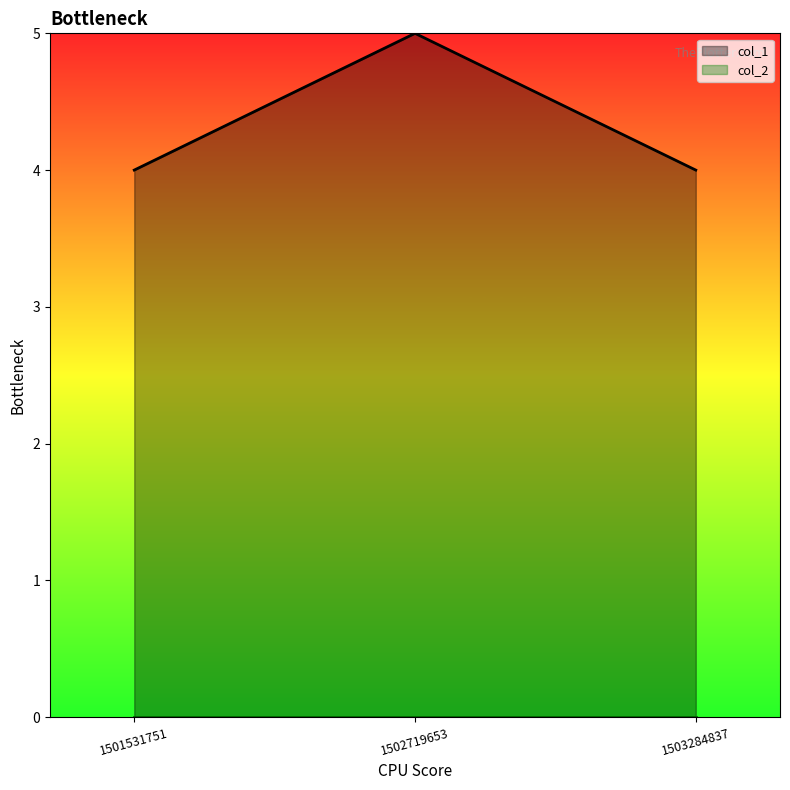

What is the approximate value at 1503284837?

4